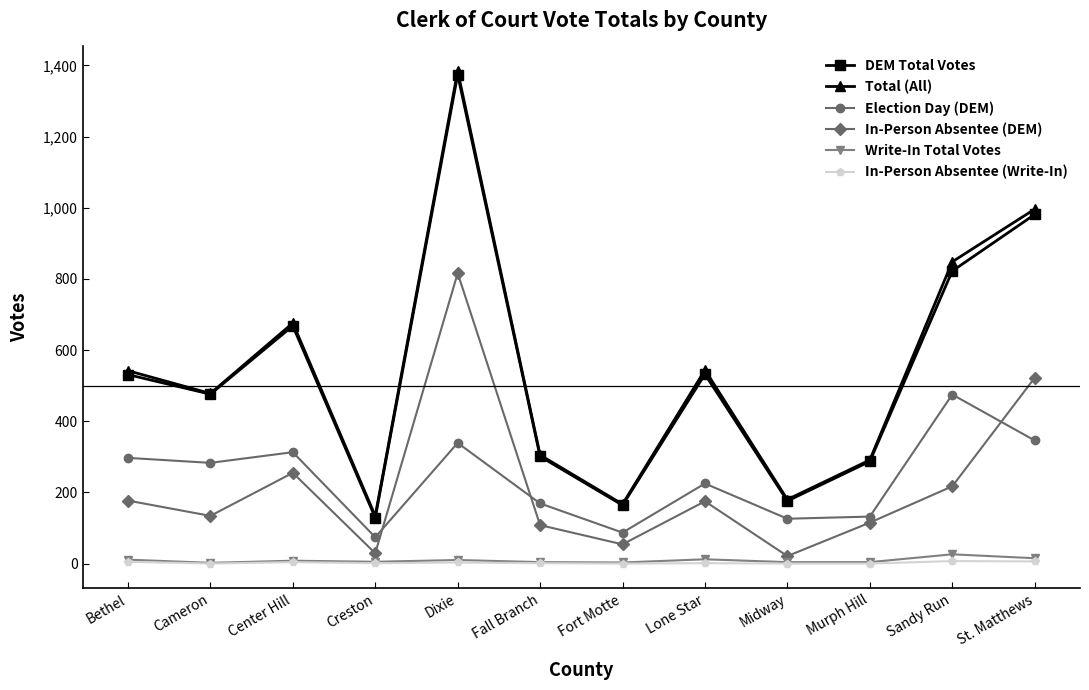

Which series changed the most between Bethel and Dixie?

DEM Total Votes